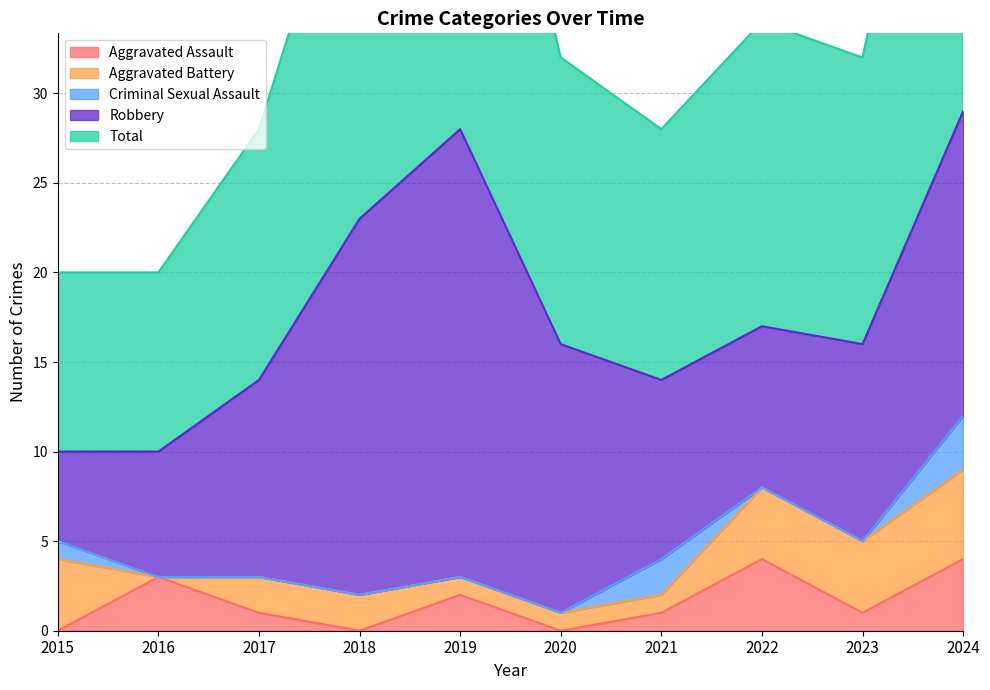

How many data points in Aggravated Assault are above 1?

4